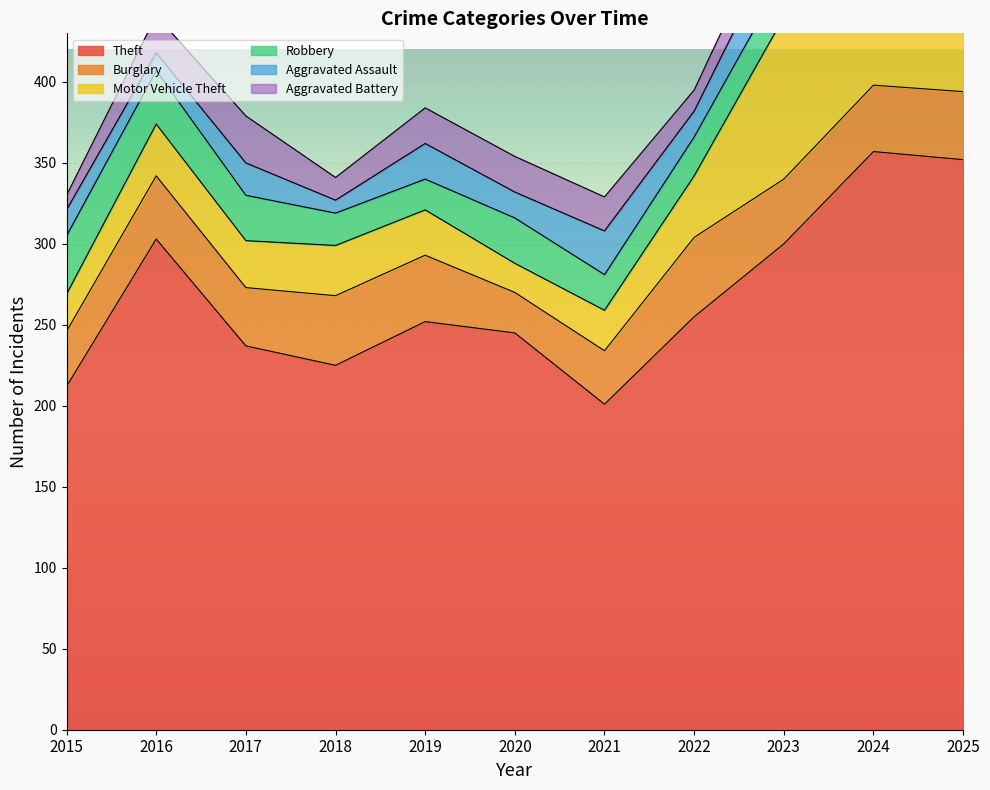

List the series in order of their peak value, lowest first.

Aggravated Assault, Aggravated Battery, Robbery, Burglary, Motor Vehicle Theft, Theft